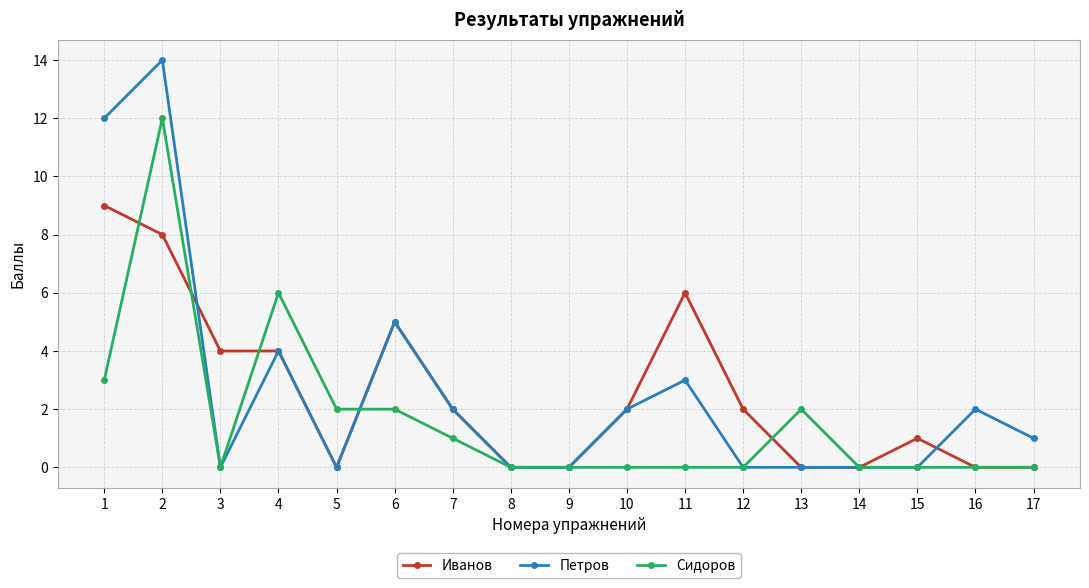

Is the value of Иванов at 1 greater than the value of Сидоров at 4?

Yes